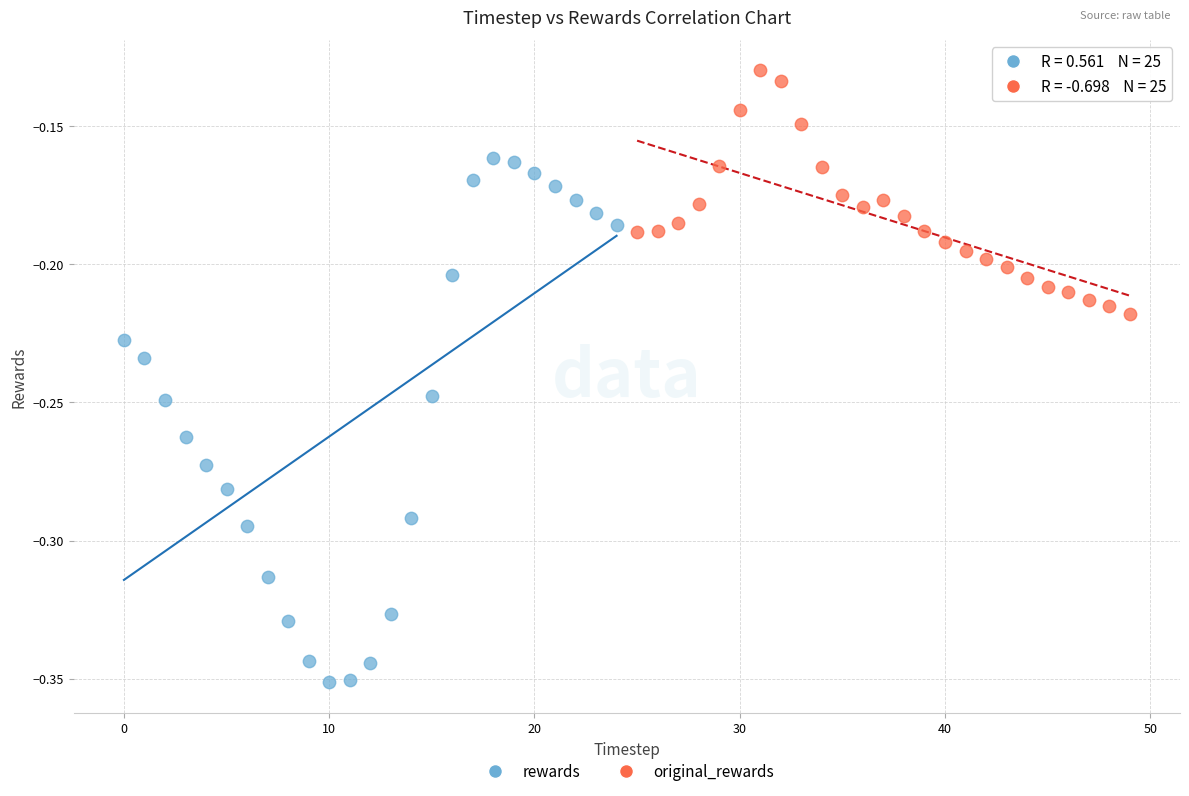

Which series reaches the minimum Y coordinate?

rewards